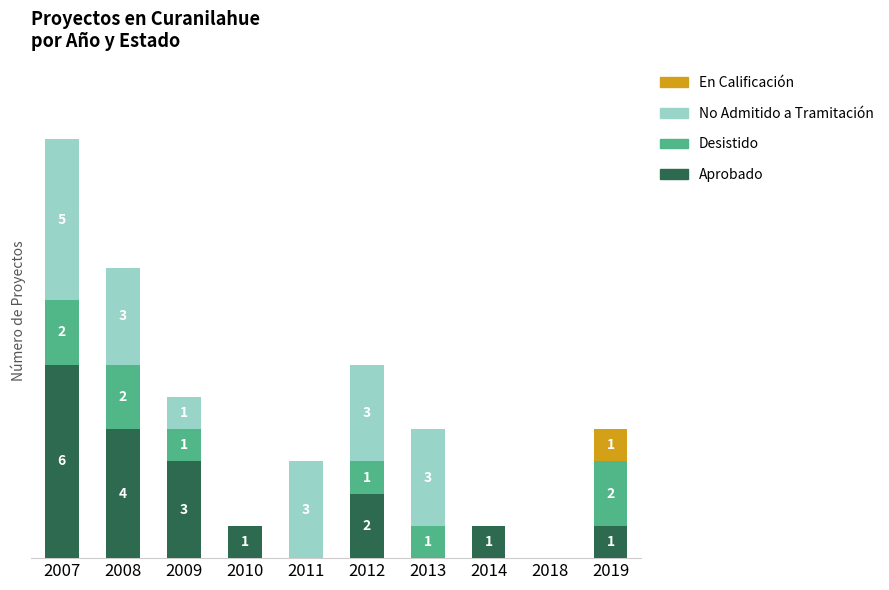

Rank the series by their maximum value, from highest to lowest.

Aprobado, No Admitido a Tramitación, Desistido, En Calificación